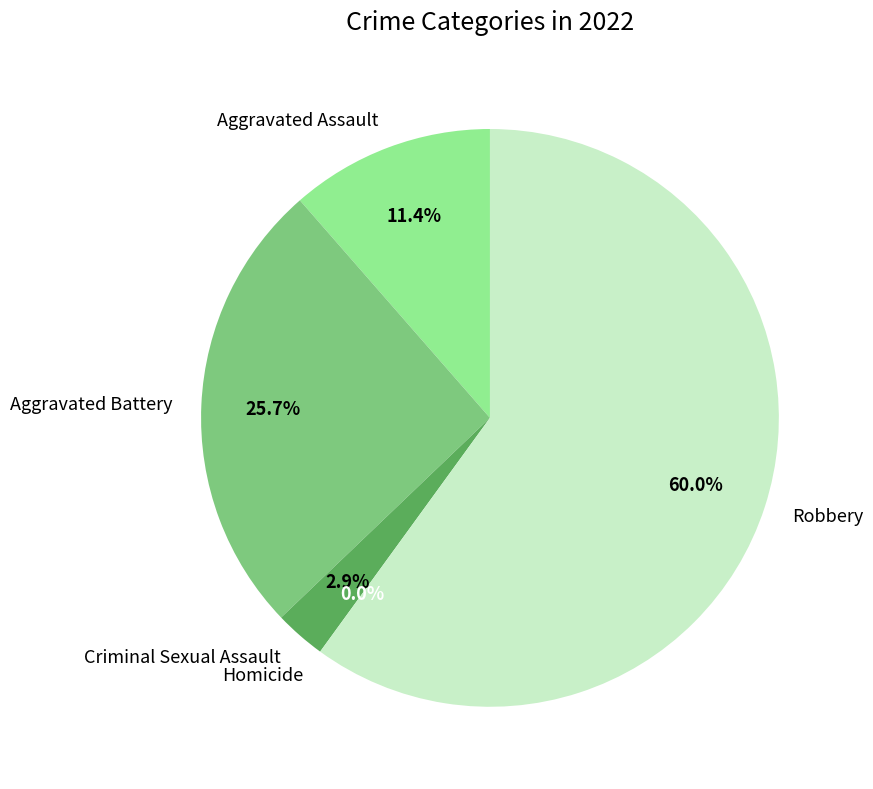

Does Robbery account for over 50% of the chart?

Yes